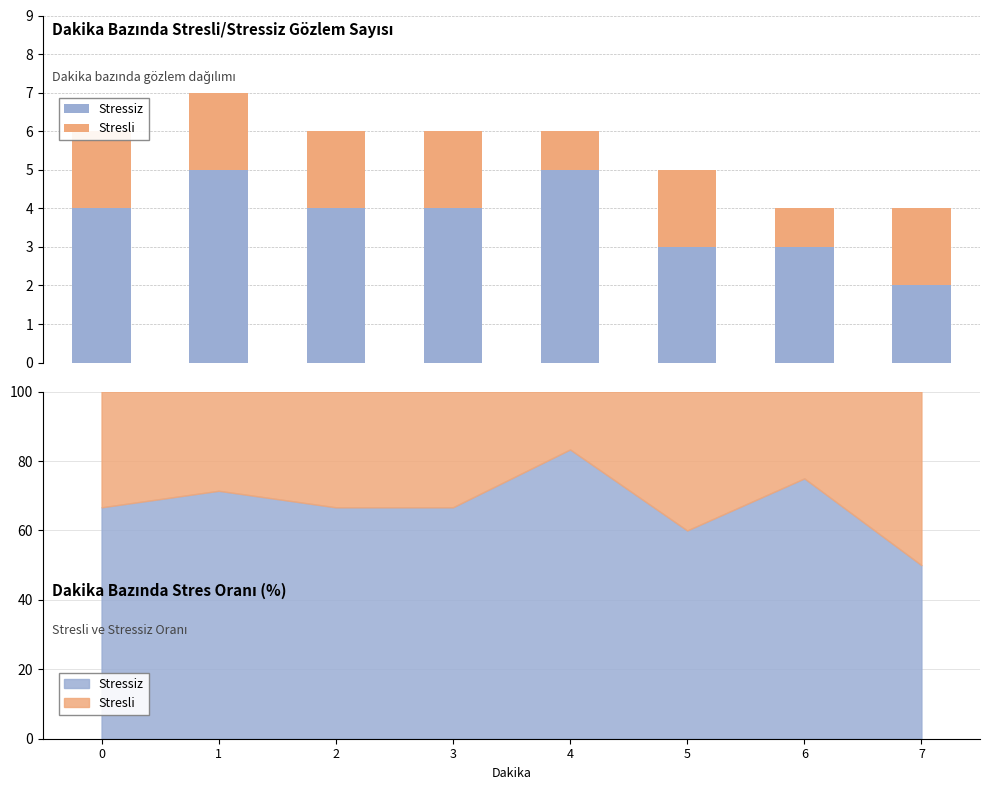

What is the difference between the Stressiz values at 2 and 5?

1